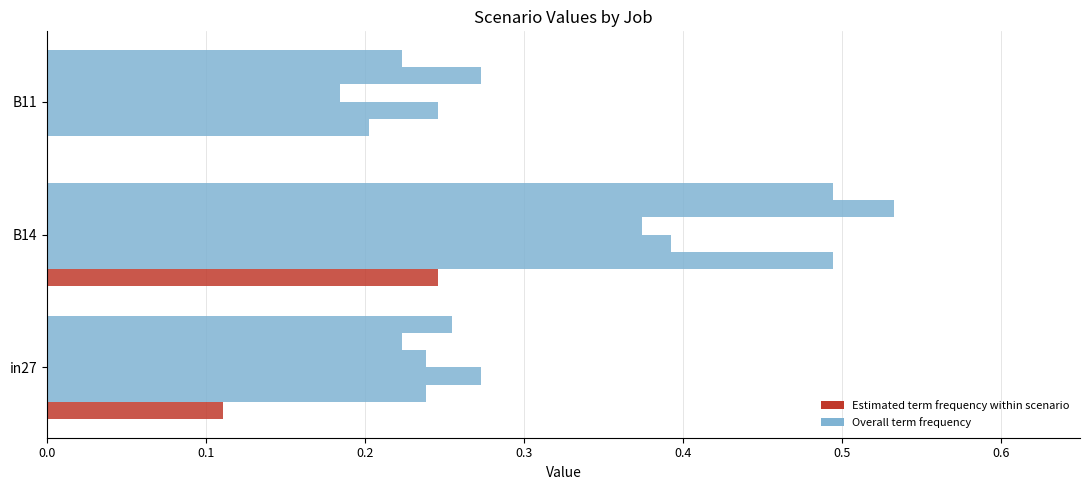

Count the number of categories in the chart.

3